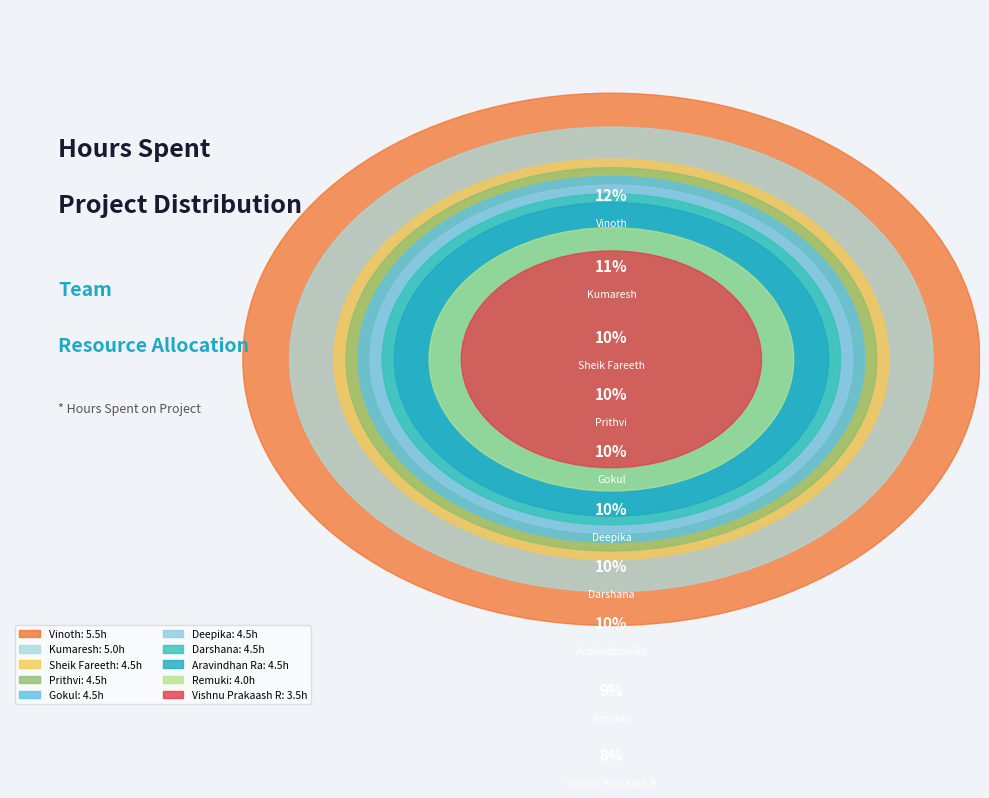

Count the number of slices in the pie.

10